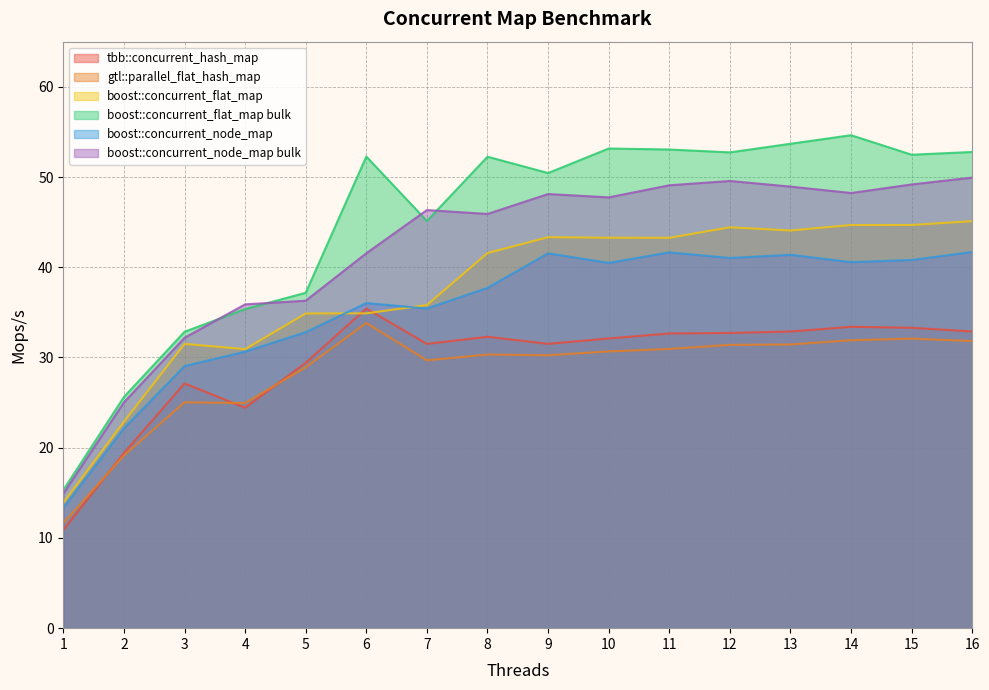

True or false: boost::concurrent_flat_map has a value of 15.0 at 4.

False